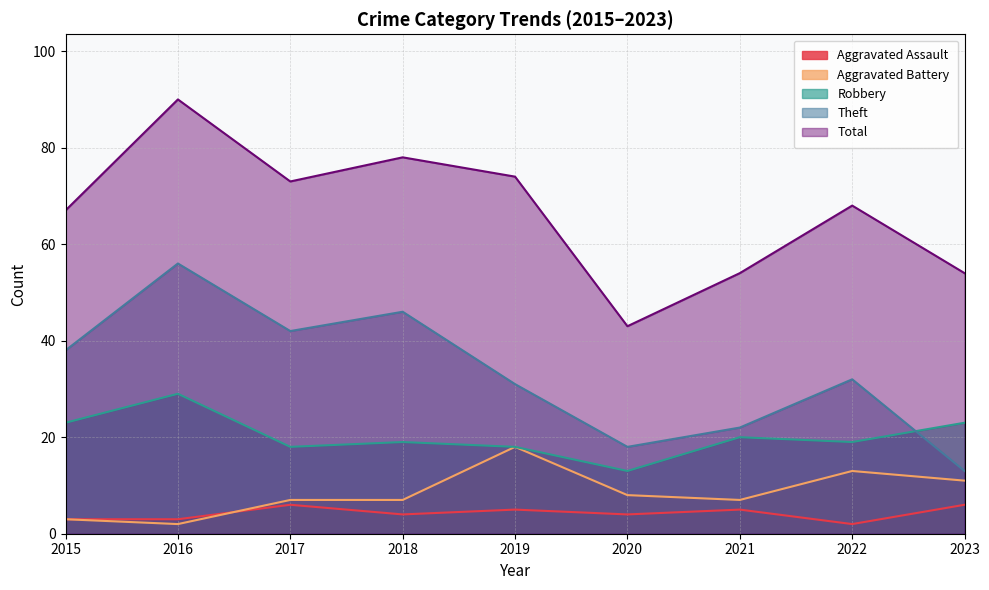

Which series has the largest range (max minus min)?

Total